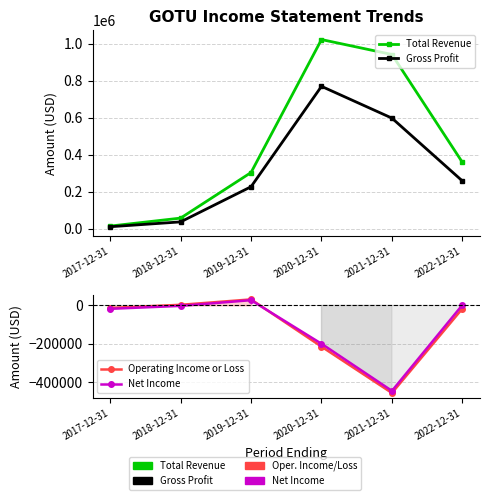

True or false: Operating Income or Loss and Total Revenue intersect in this chart.

False